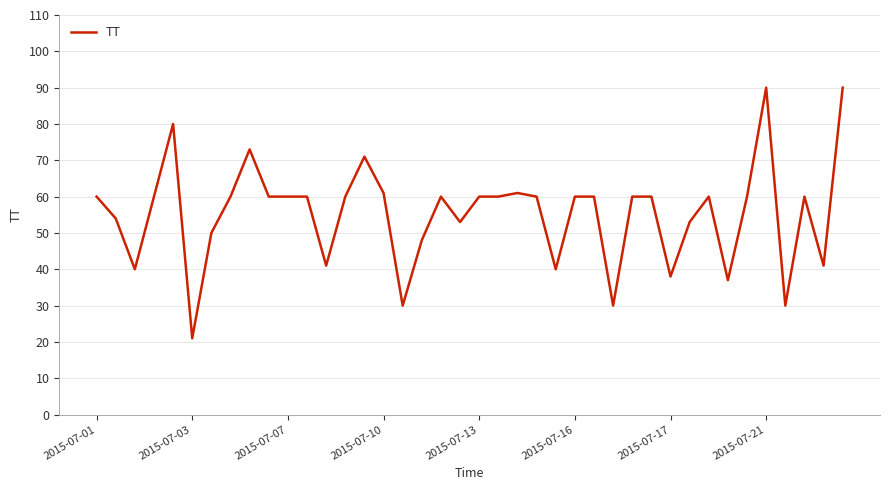

What is the maximum value shown in the chart?

90